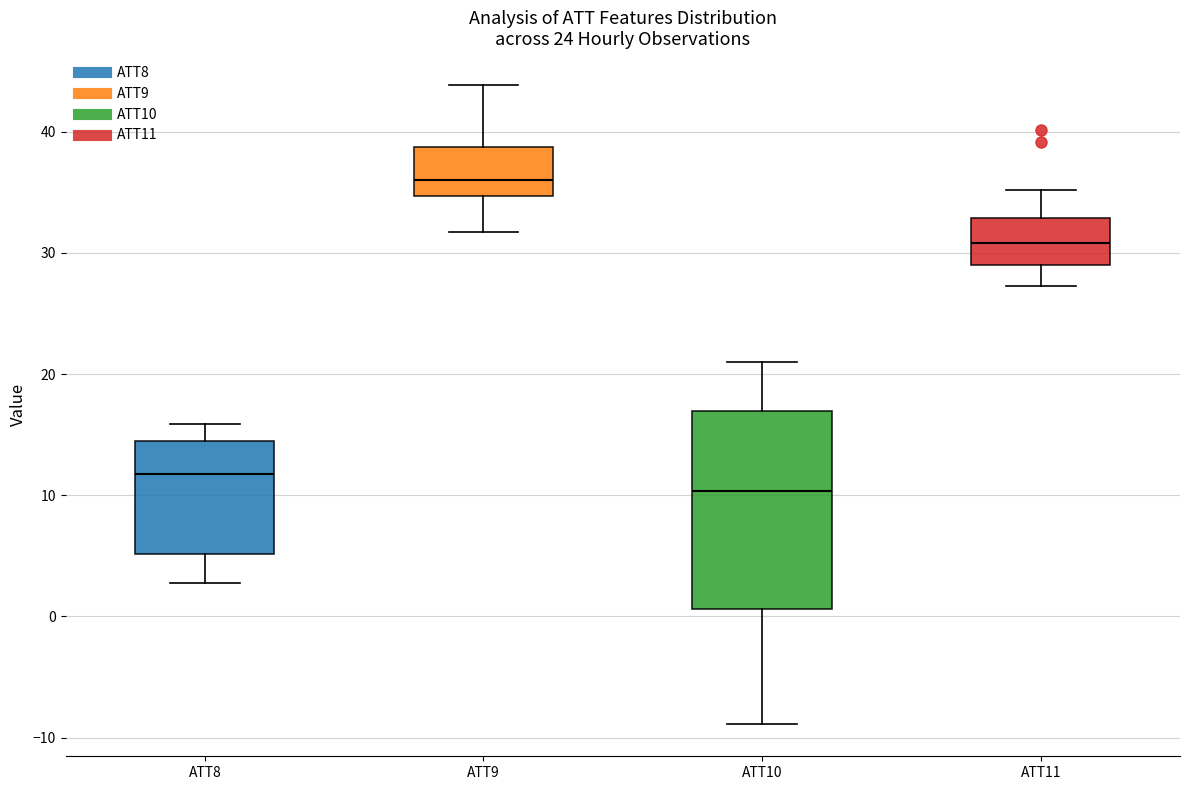

Where is the upper edge of the box for ATT10 on the y-axis? The values are not printed on the chart, so give them approximately, as read against the axis.

17